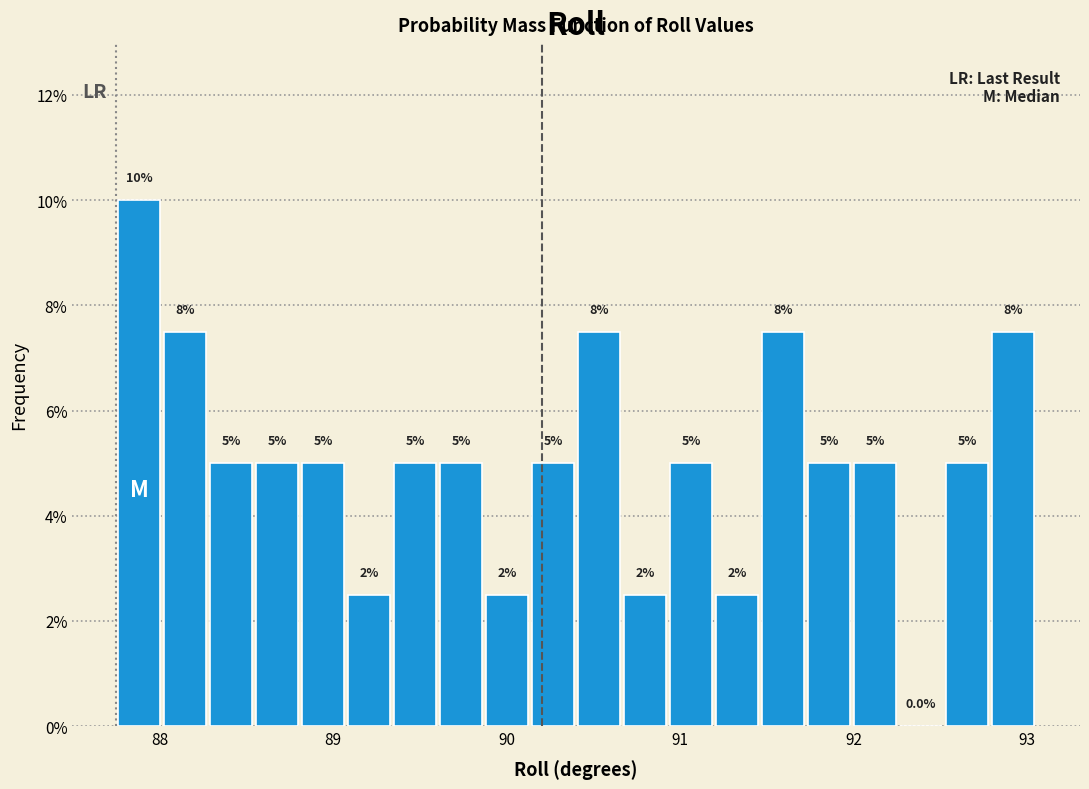

Read against the x-axis, roughly where is the centre of the tallest bar?

87.9